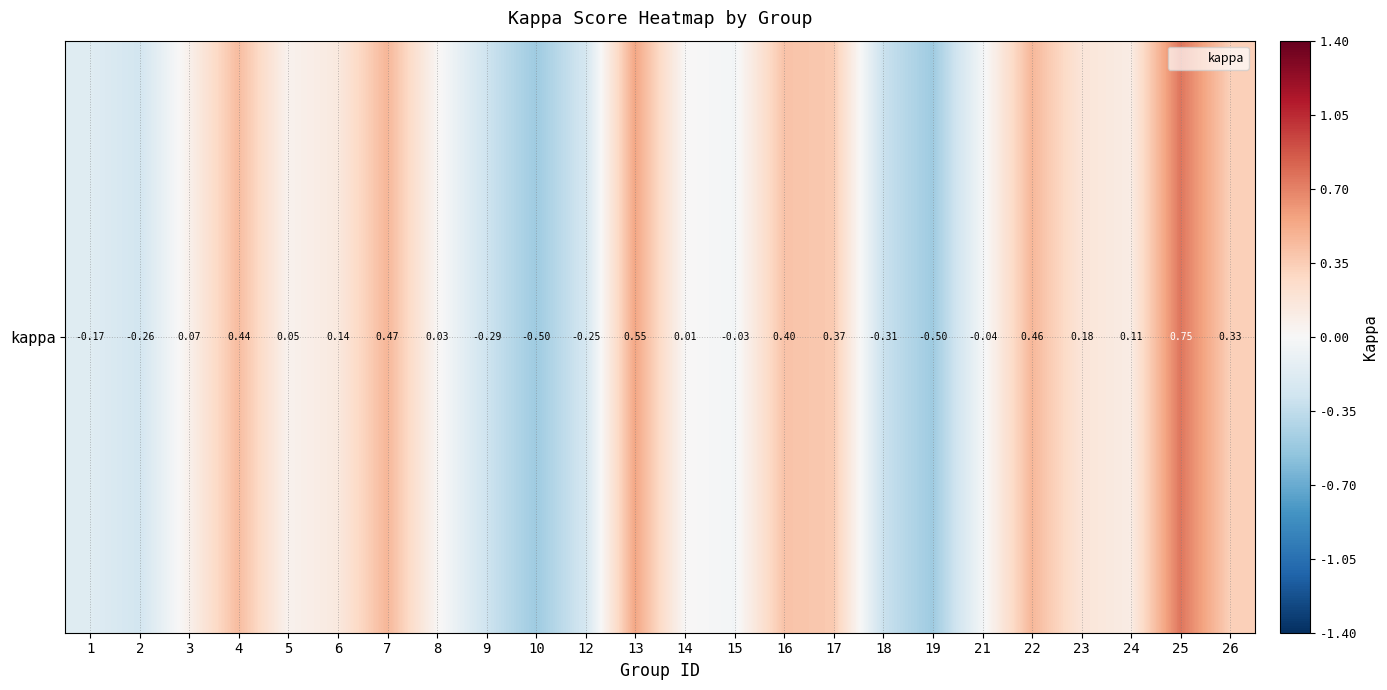

Reading left to right, extract all data points from this chart.

1=-0.2	2=-0.3	3=0.1	4=0.4	5=0.1	6=0.1	7=0.5	8=0.0	9=-0.3	10=-0.5	12=-0.2	13=0.5	14=0.0	15=-0.0	16=0.4	17=0.4	18=-0.3	19=-0.5	21=-0.0	22=0.5	23=0.2	24=0.1	25=0.8	26=0.3